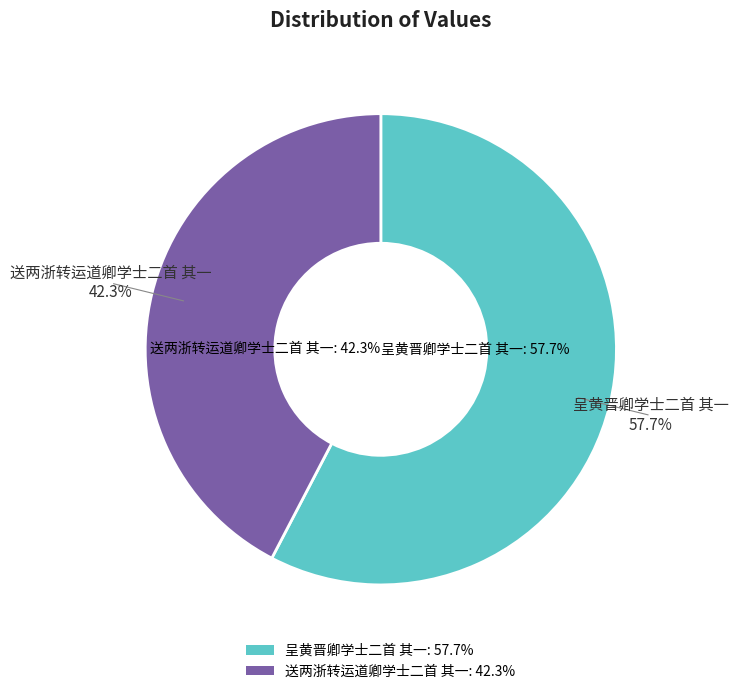

To the nearest percent, what is the combined percentage of 送两浙转运道卿学士二首 其一 and 呈黄晋卿学士二首 其一?

100%